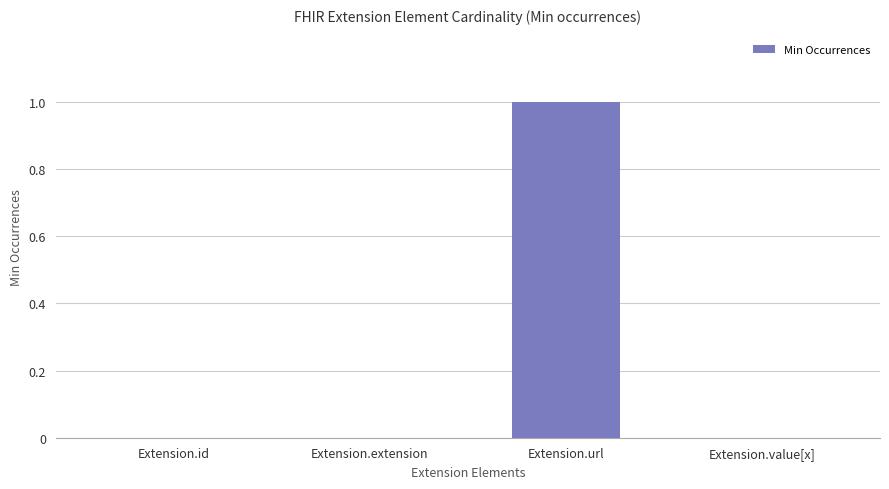

Which label corresponds to the largest value in the chart?

Extension.url